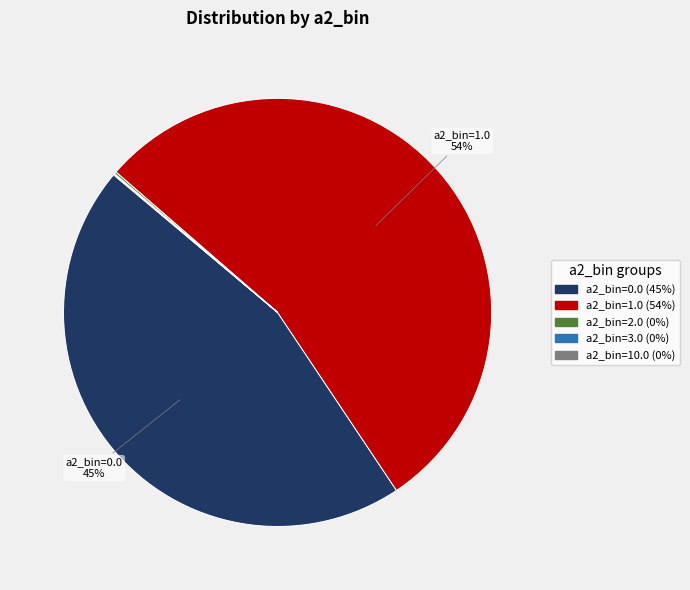

To the nearest percent, what is the average slice percentage?

20%